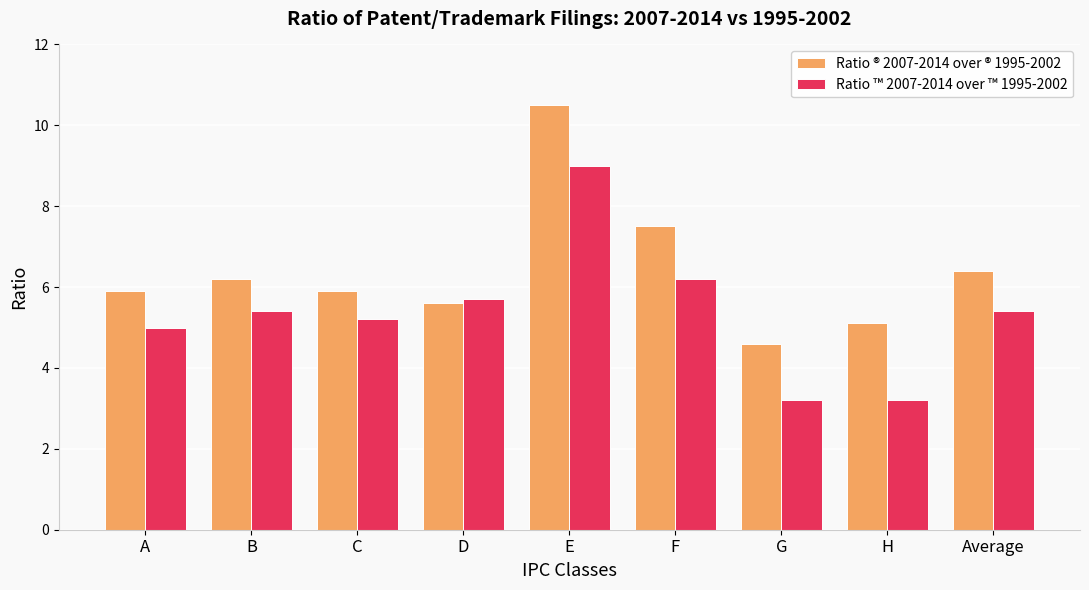

What is the total value across all series at A?

10.9